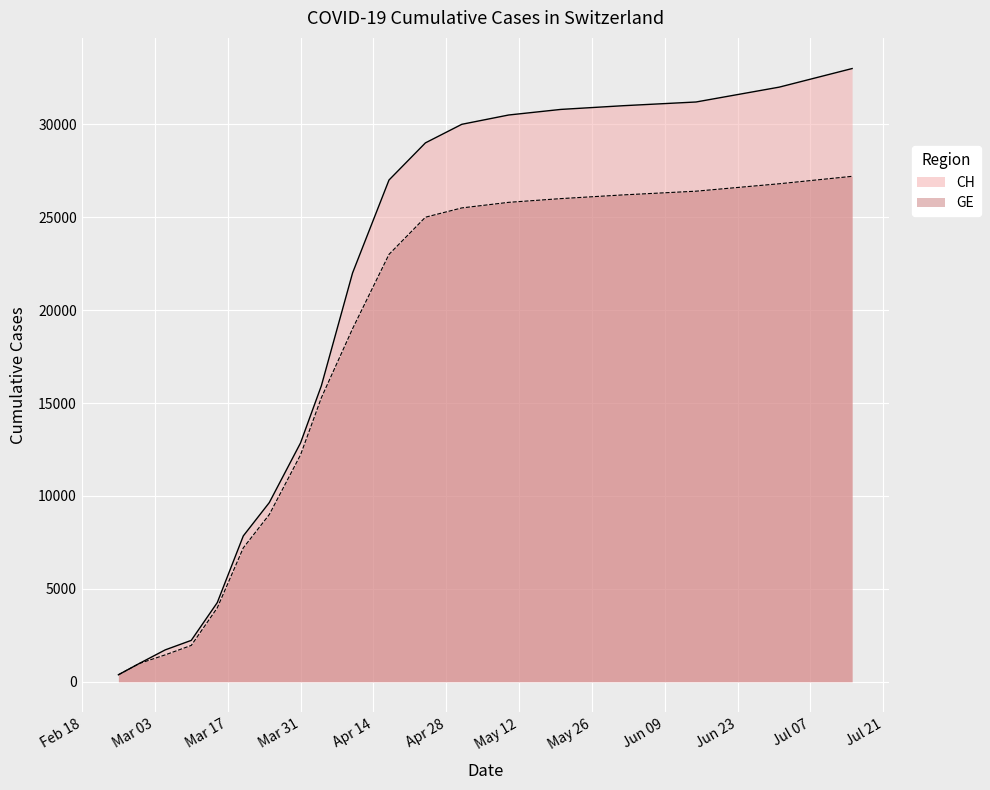

What is the value of the CH point at the 13th from the left?

30000